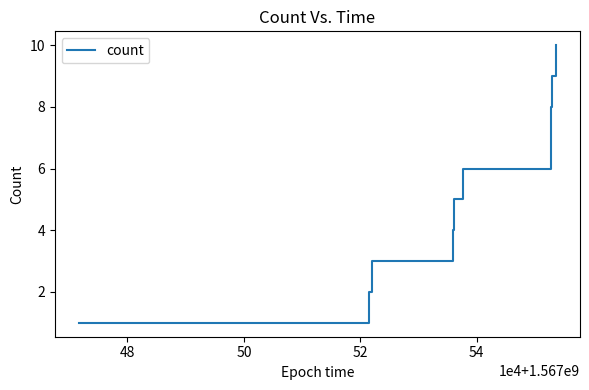

What is the maximum value shown in the chart?

10